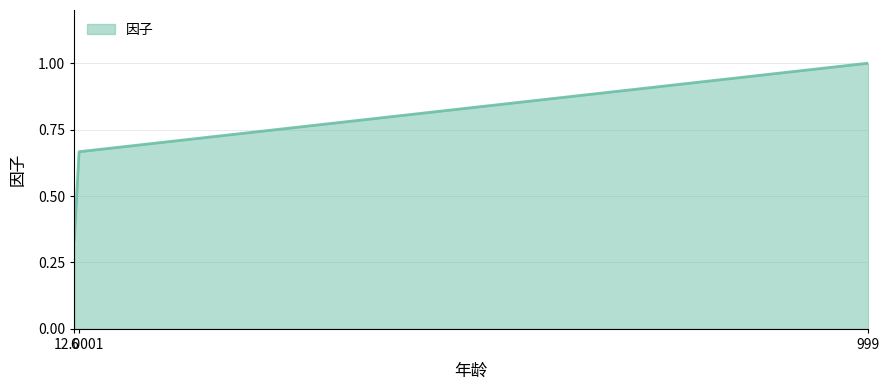

What is the greatest value displayed?

1.0